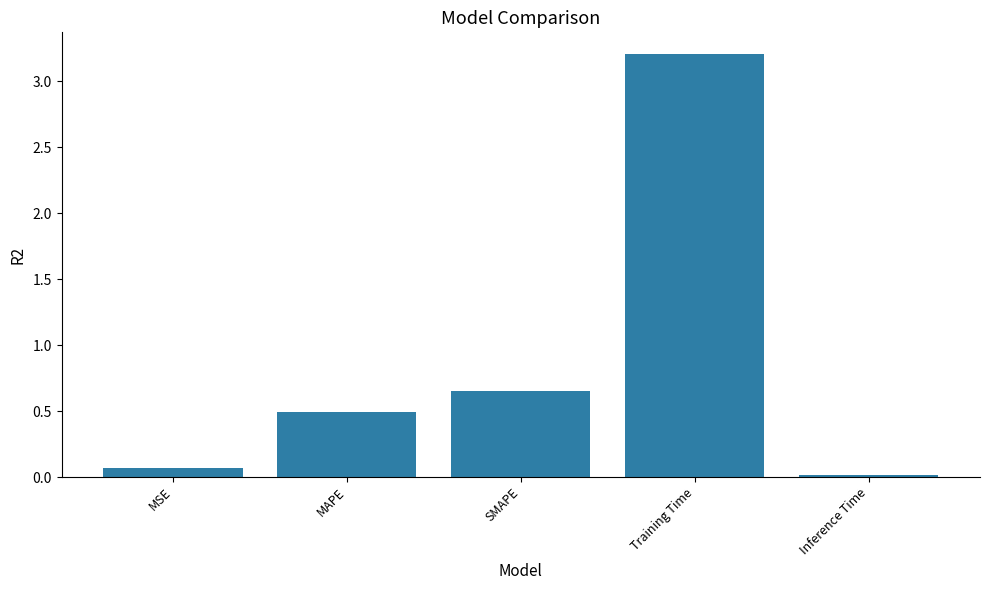

Between MSE and Training Time, which is larger?

Training Time